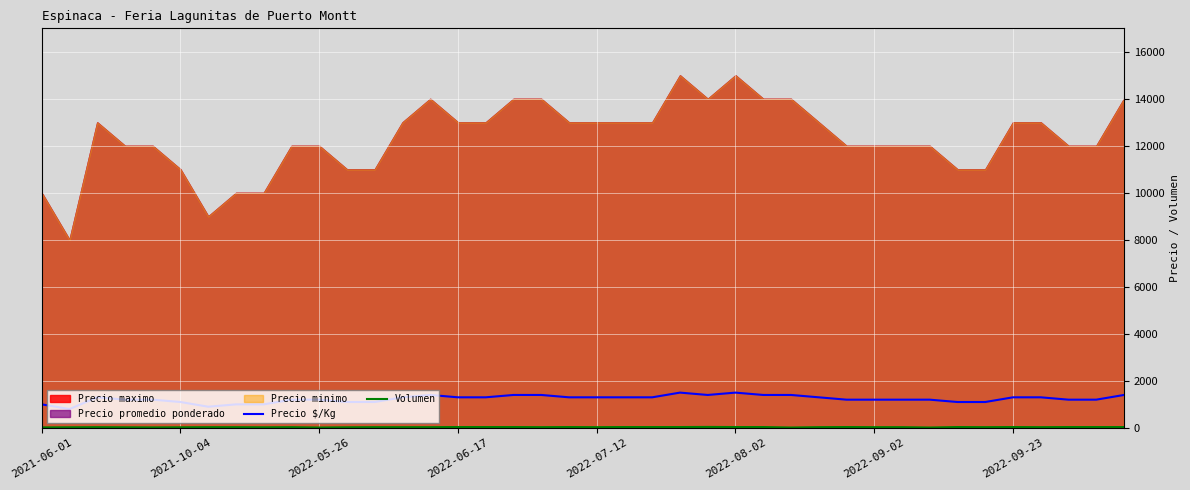

What is the highest value of the Precio $/Kg series?

1500